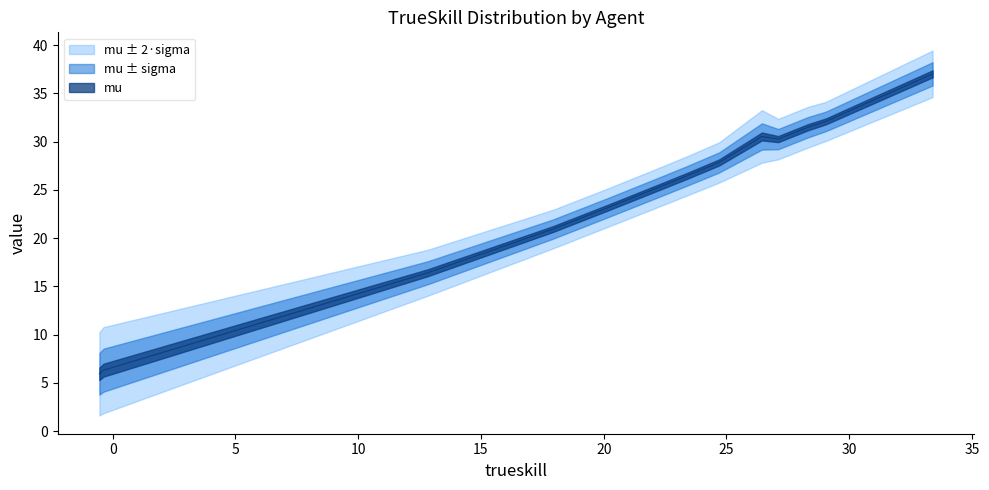

Reading right to left, list all the values displayed in this chart.

trueskill: 13=-0.5	12=-0.4	11=12.8	10=17.9	9=20.2	8=22.2	7=23.4	6=24.7	5=26.4	4=27.1	3=28.3	sigma=29.0	mu=29.1	trueskill=33.4
mu: 13=5.9	12=6.3	11=16.4	10=20.9	9=23.1	8=25.2	7=26.4	6=27.8	5=30.5	4=30.3	3=31.5	sigma=32.0	mu=32.2	trueskill=37.0
sigma: 13=2.2	12=2.2	11=1.2	10=1.0	9=1.0	8=1.0	7=1.0	6=1.0	5=1.4	4=1.0	3=1.1	sigma=1.0	mu=1.0	trueskill=1.2